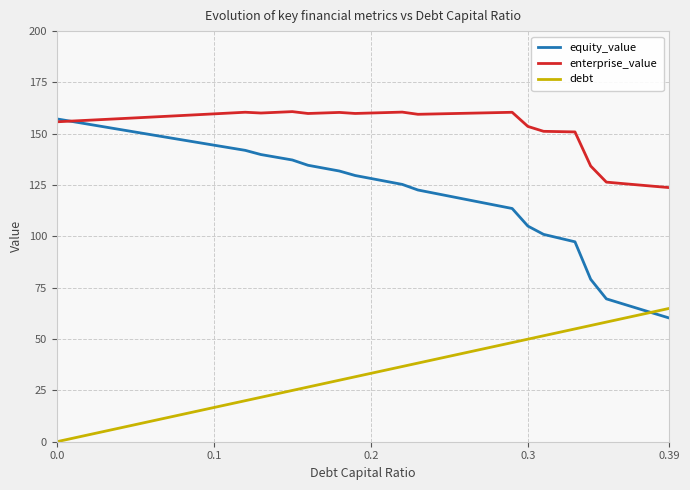

True or false: debt and enterprise_value cross at least once.

False